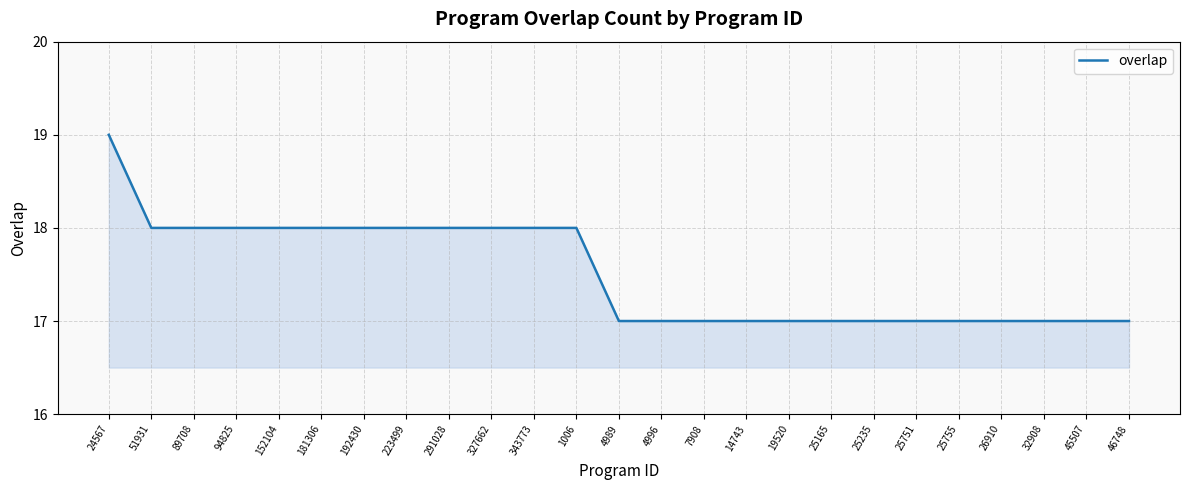

What is the average value?

18